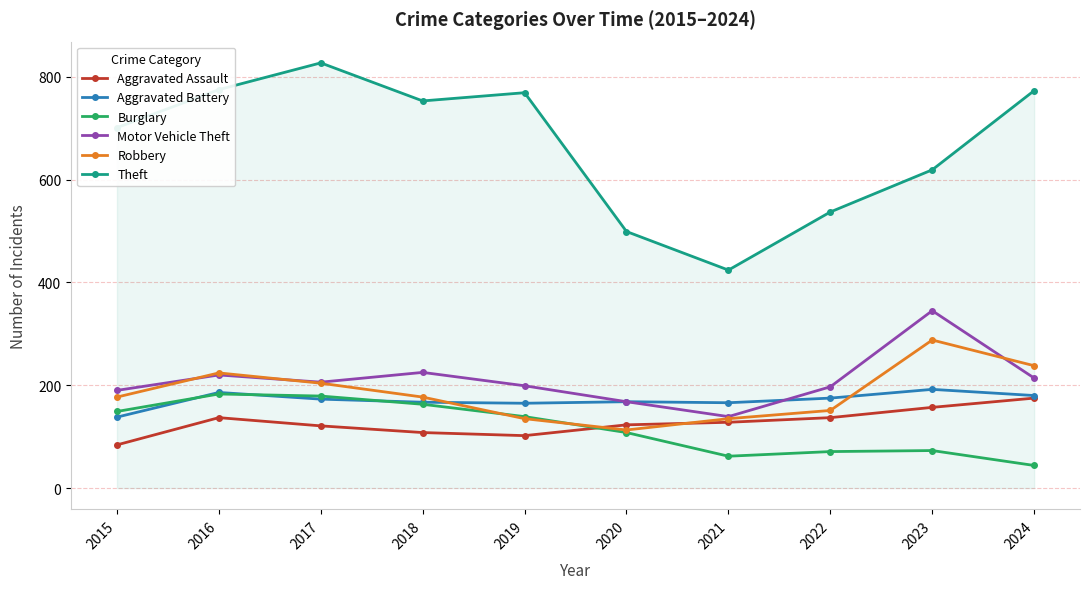

Read the Aggravated Assault value at 2018.

108